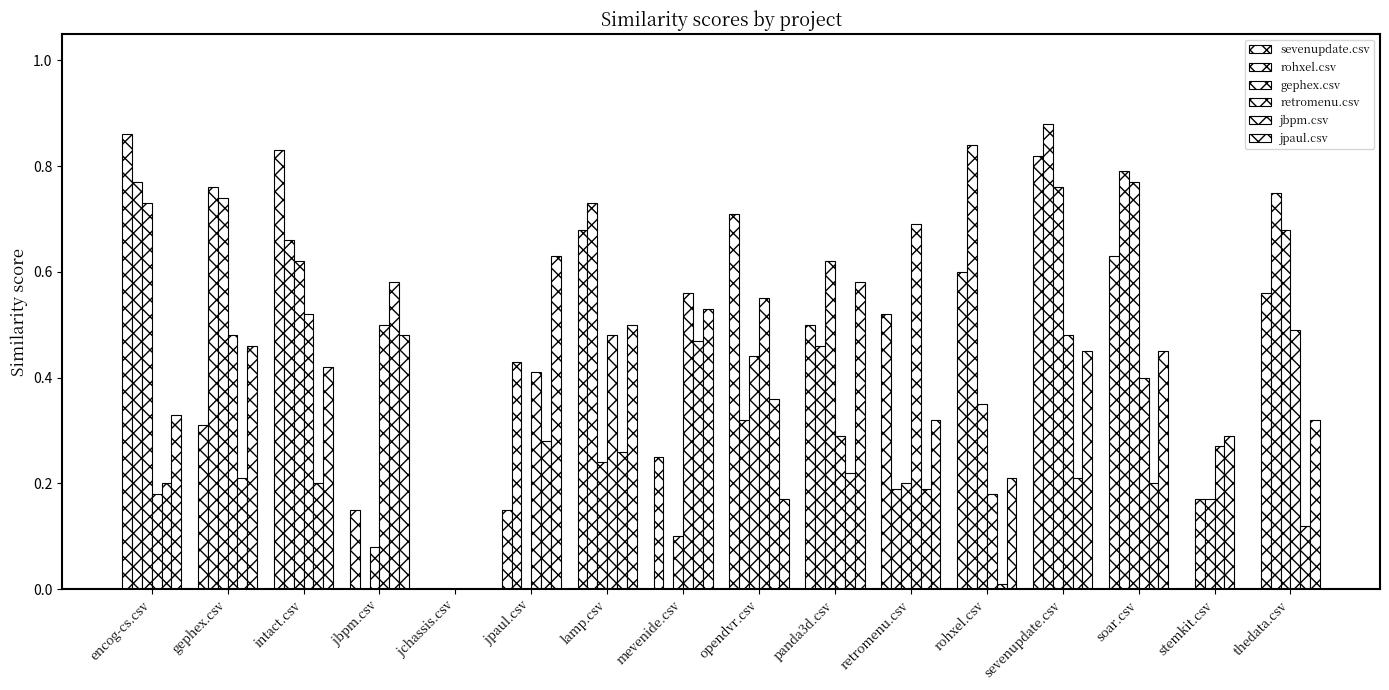

Are the bars horizontal?

No